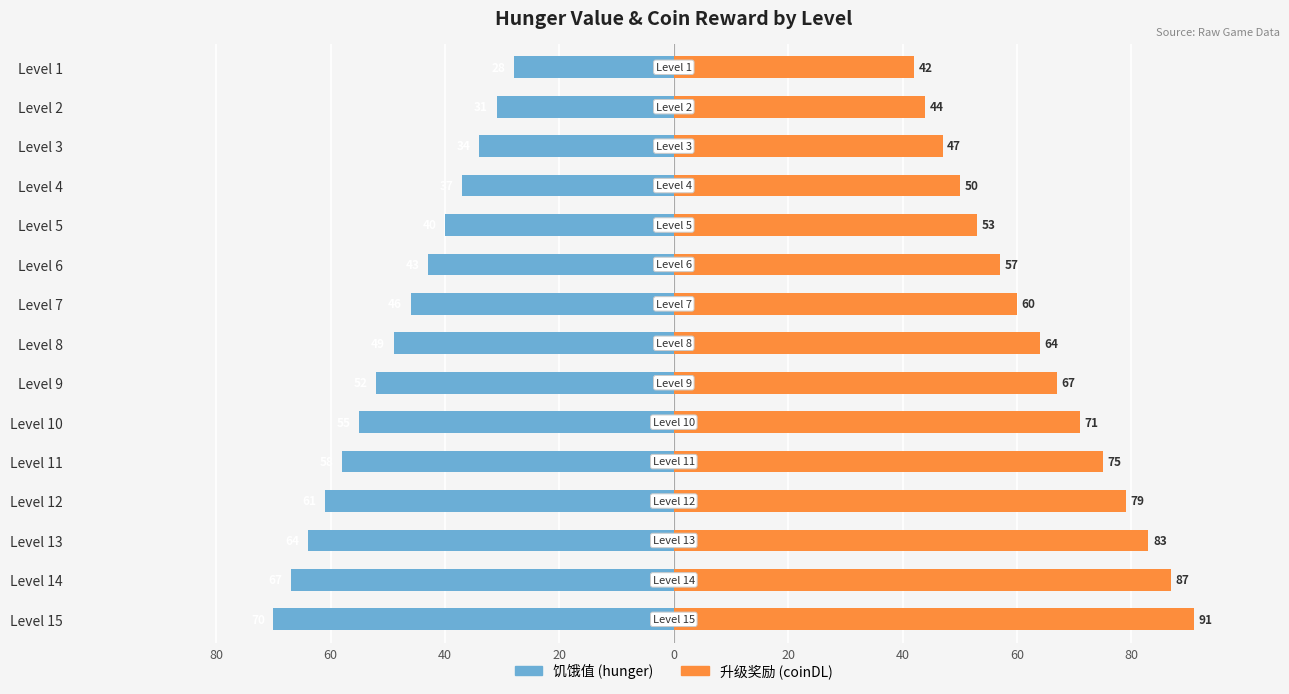

True or false: 升级奖励 coinDL has a value of 47 at Level 3.

True